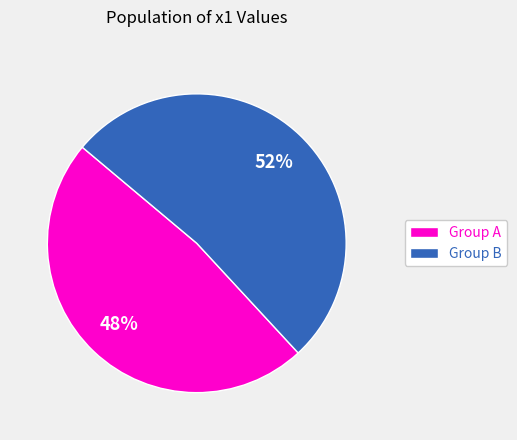

Count the number of slices in the pie.

2